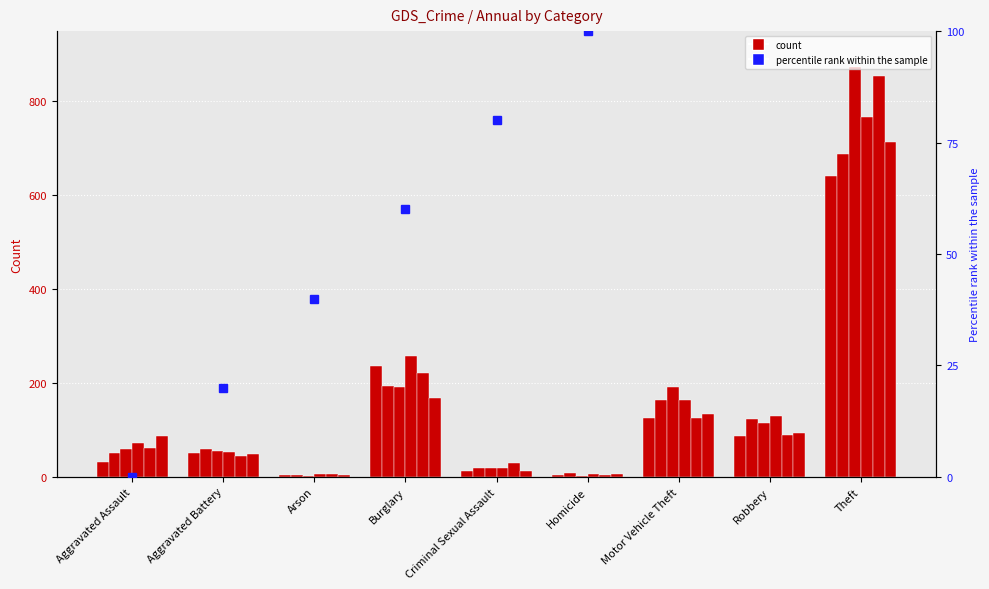

Reading left to right, transcribe all the data shown in this chart.

2015: 31	50	3	236	13	4	125	87	641
2016: 50	60	3	194	19	8	163	123	689
2017: 59	54	1	192	19	2	191	115	873
2018: 72	52	6	257	19	5	164	130	767
2019: 61	45	5	221	29	3	125	89	855
2020: 88	48	4	167	13	6	134	94	714